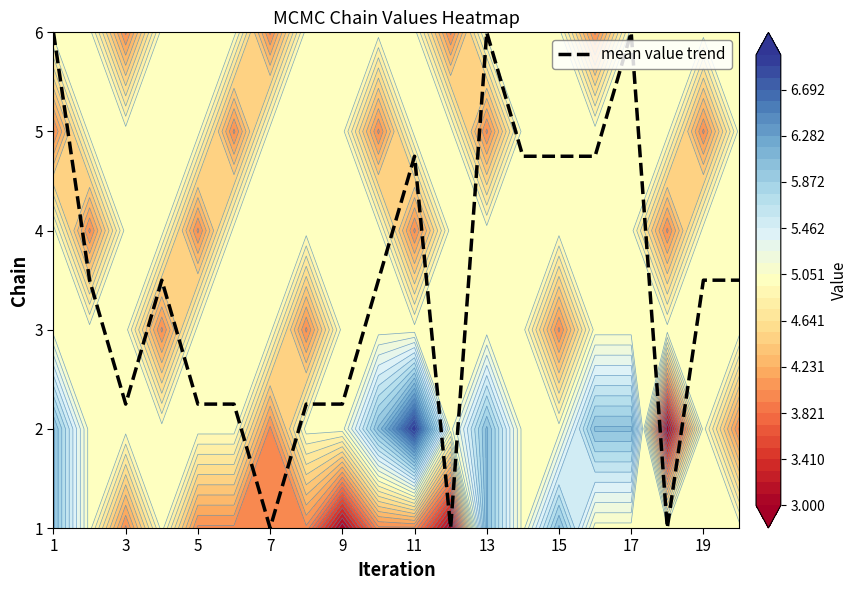

What is the sum of all values?

68.7